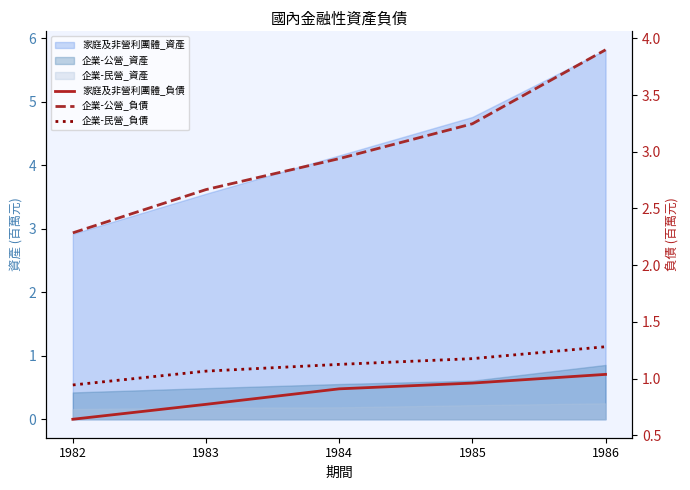

What is the difference between the maximum and minimum values in the 家庭及非營利團體_負債 series?

0.4